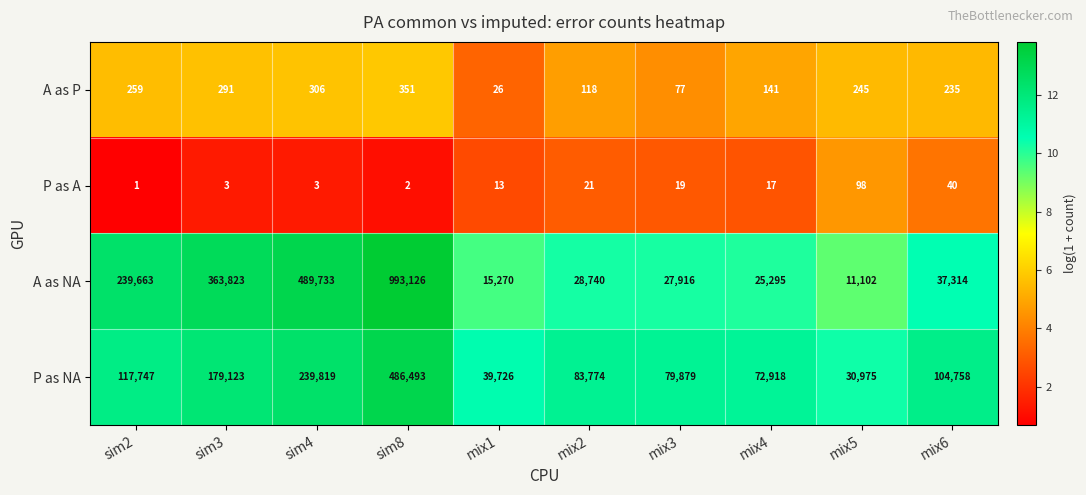

What is the average value of the P as A series?

22